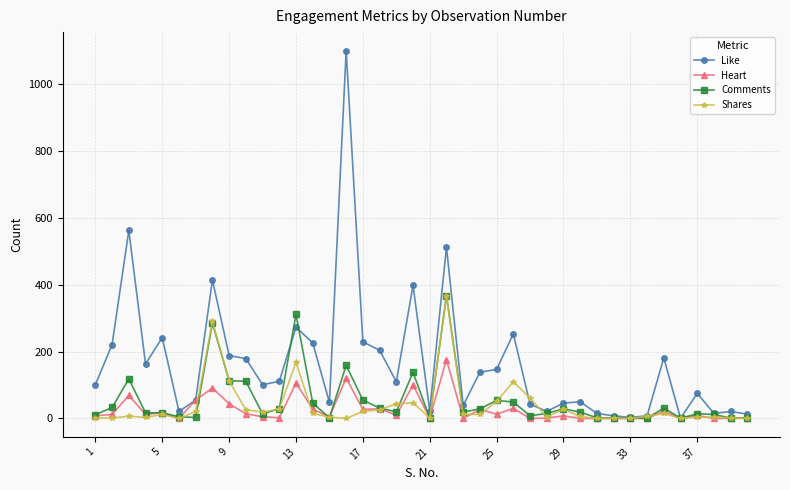

True or false: Comments has more than 0 points higher than both neighbors.

True